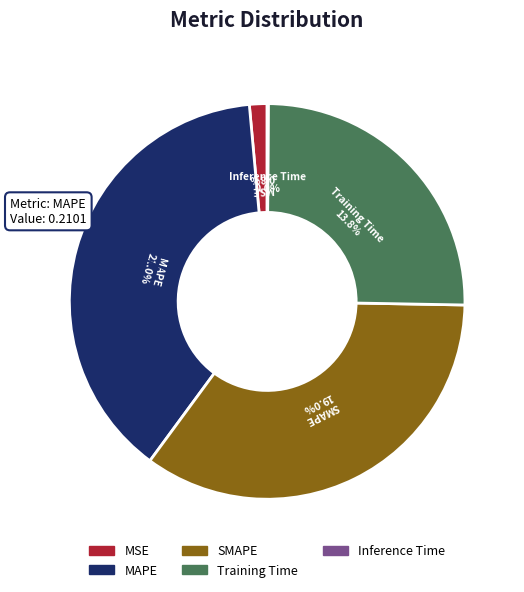

To the nearest percent, what is the average slice percentage?

20%